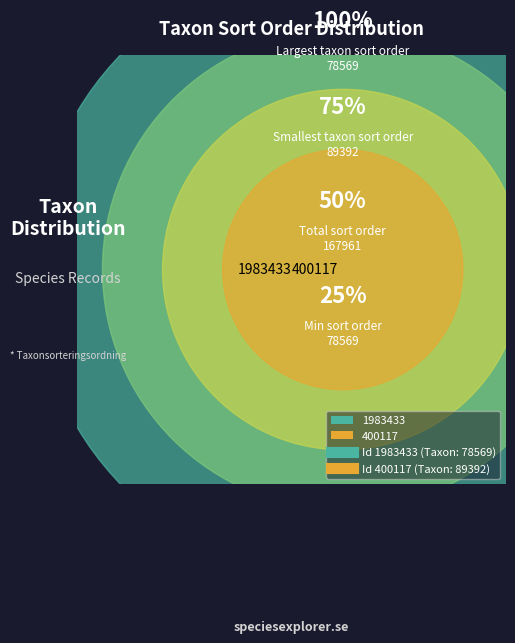

What percentage is the 400117 slice, to the nearest percent?

53%